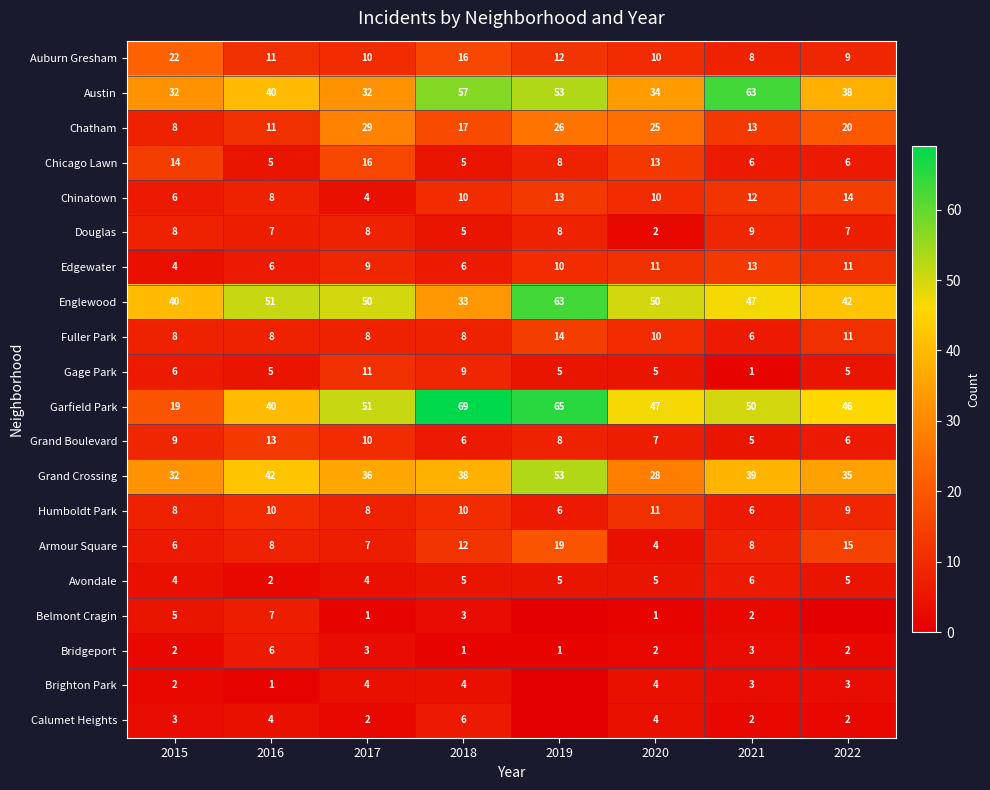

Which series changed the most between 2017 and 2020?

Grand Crossing